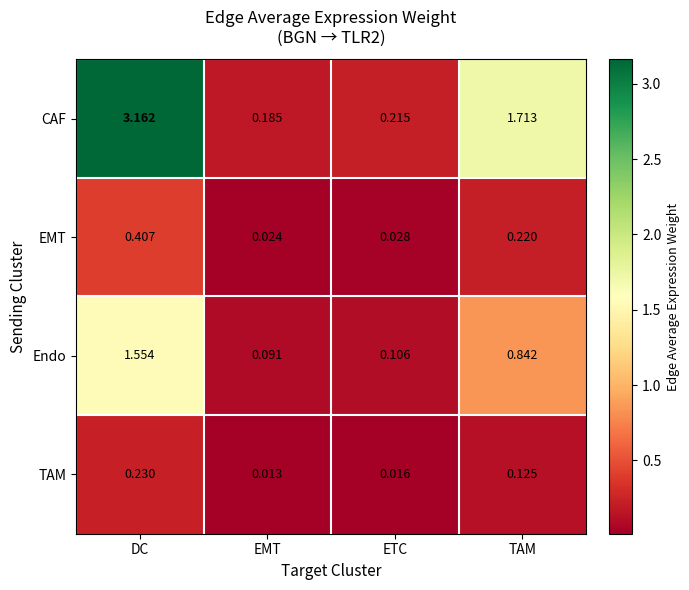

Which series has the largest range (max minus min)?

CAF